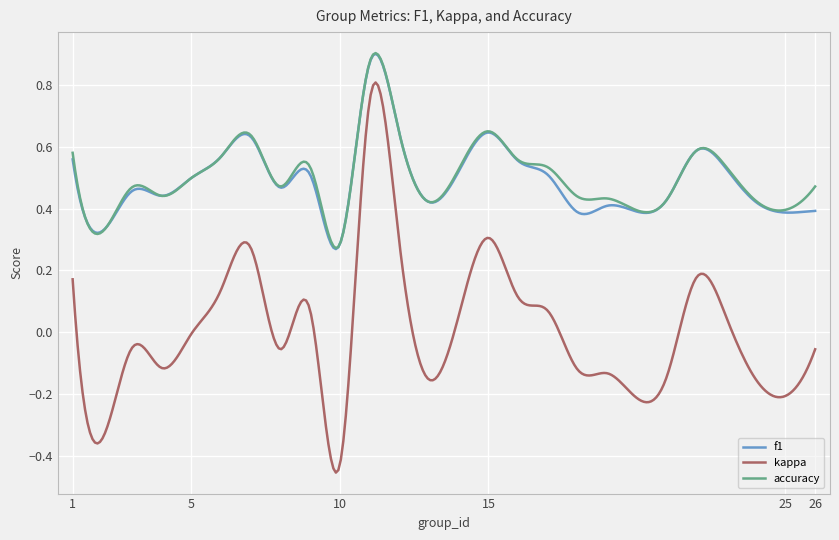

True or false: kappa and f1 intersect in this chart.

False